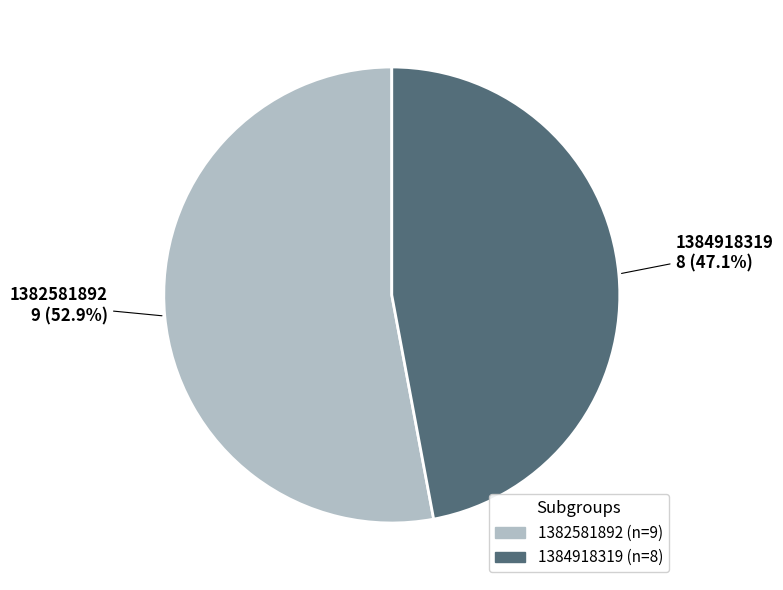

What is the majority slice?

1382581892